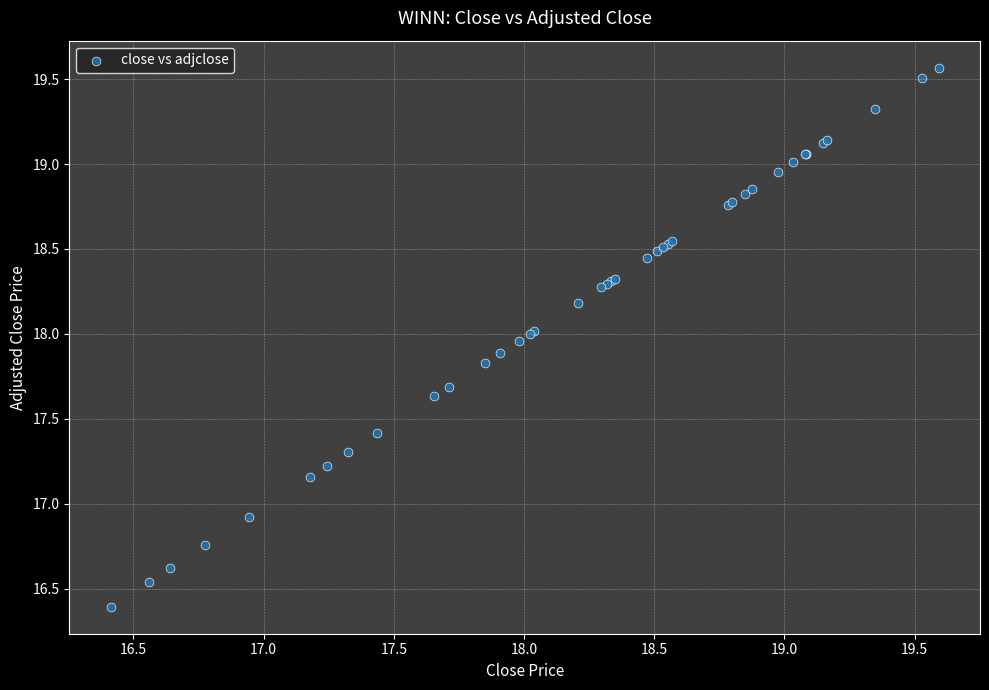

What Y value in the scatter plot is closest to 17?

16.9